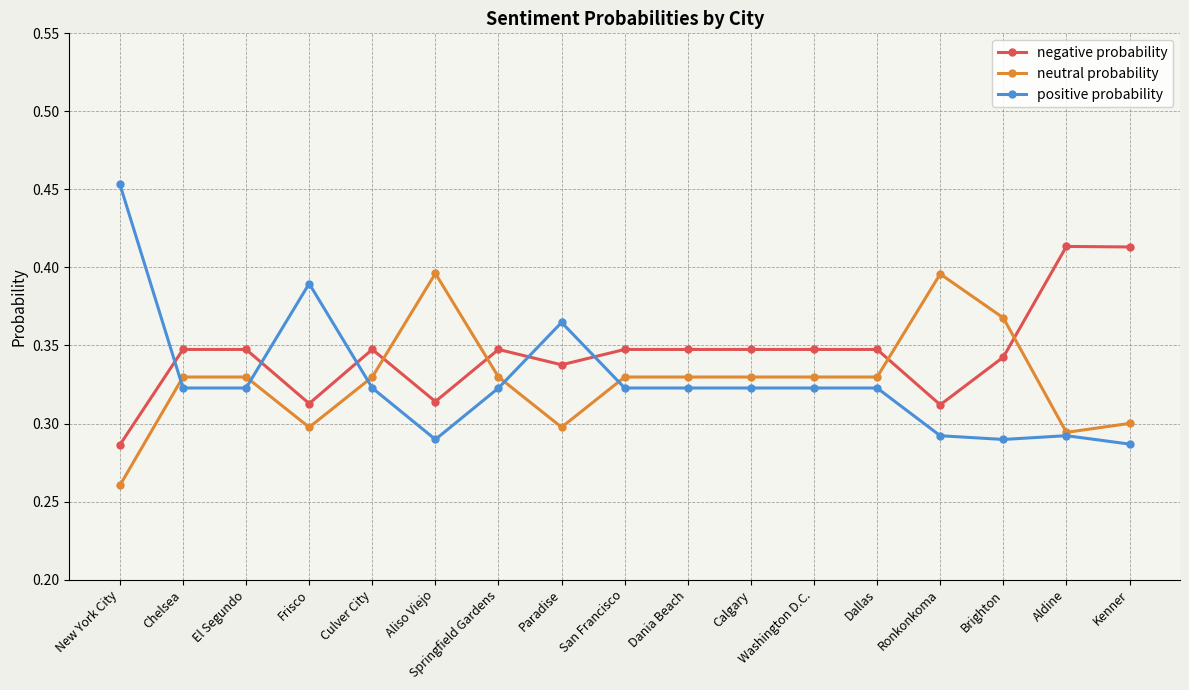

Is the value of negative probability at Frisco greater than the value of neutral probability at Washington D.C.?

No